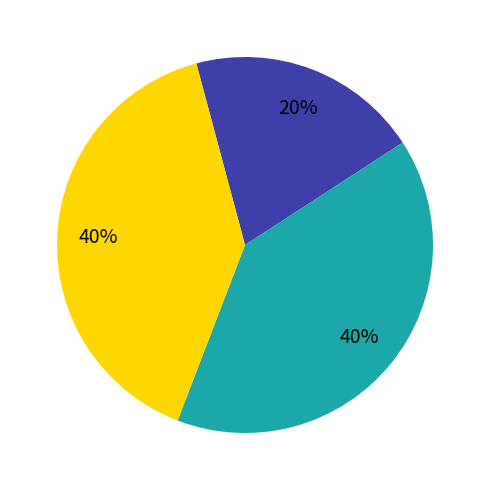

To the nearest percent, what is the difference between the largest and smallest slice percentages?

20%